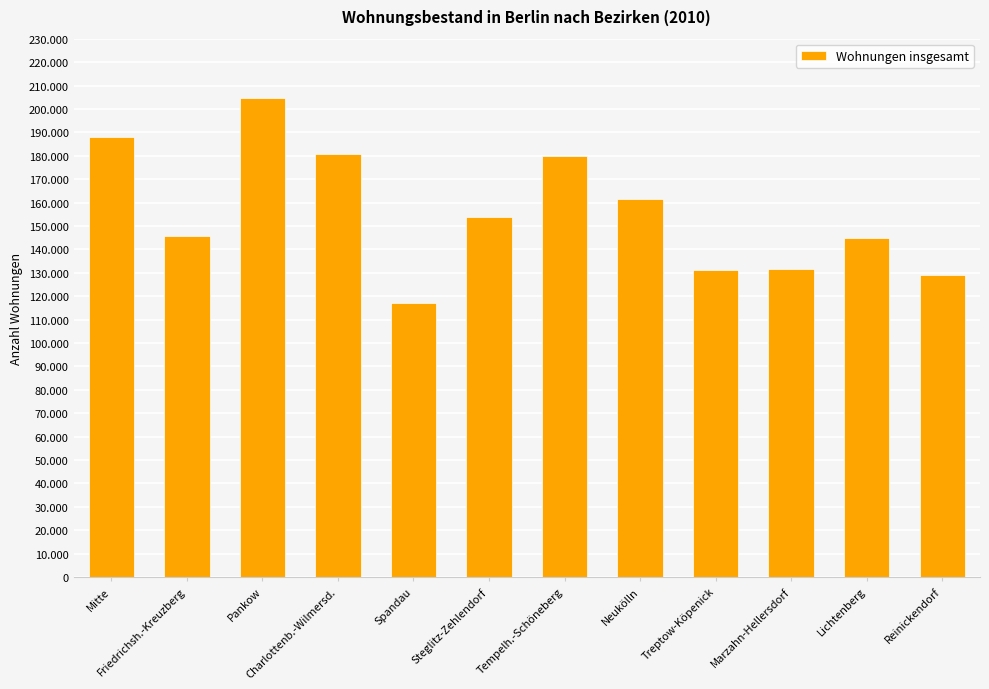

What is the difference between the maximum and second lowest values?

75866